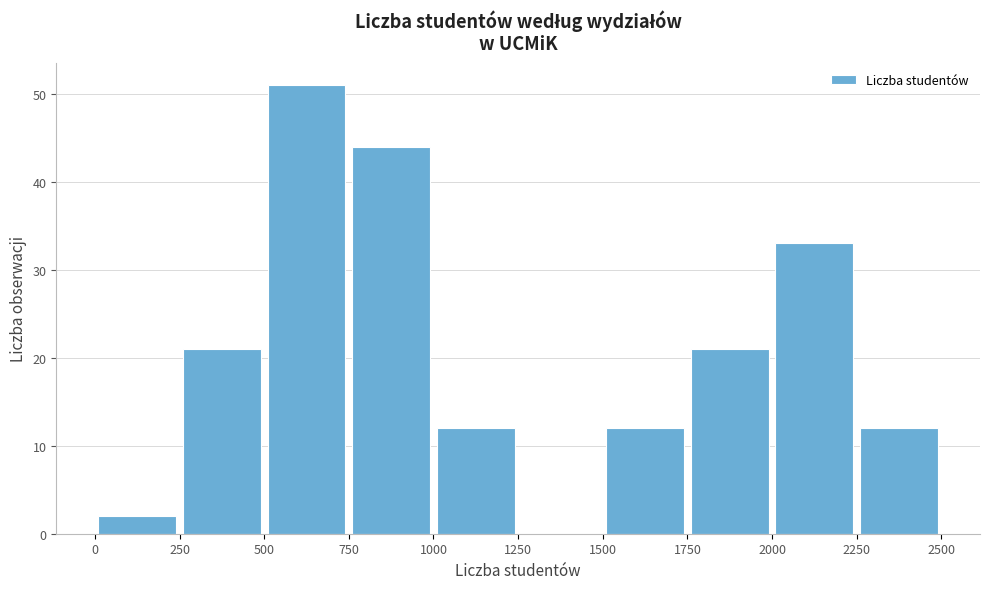

Over which range of the x-axis is the bar tallest?

500 to 750